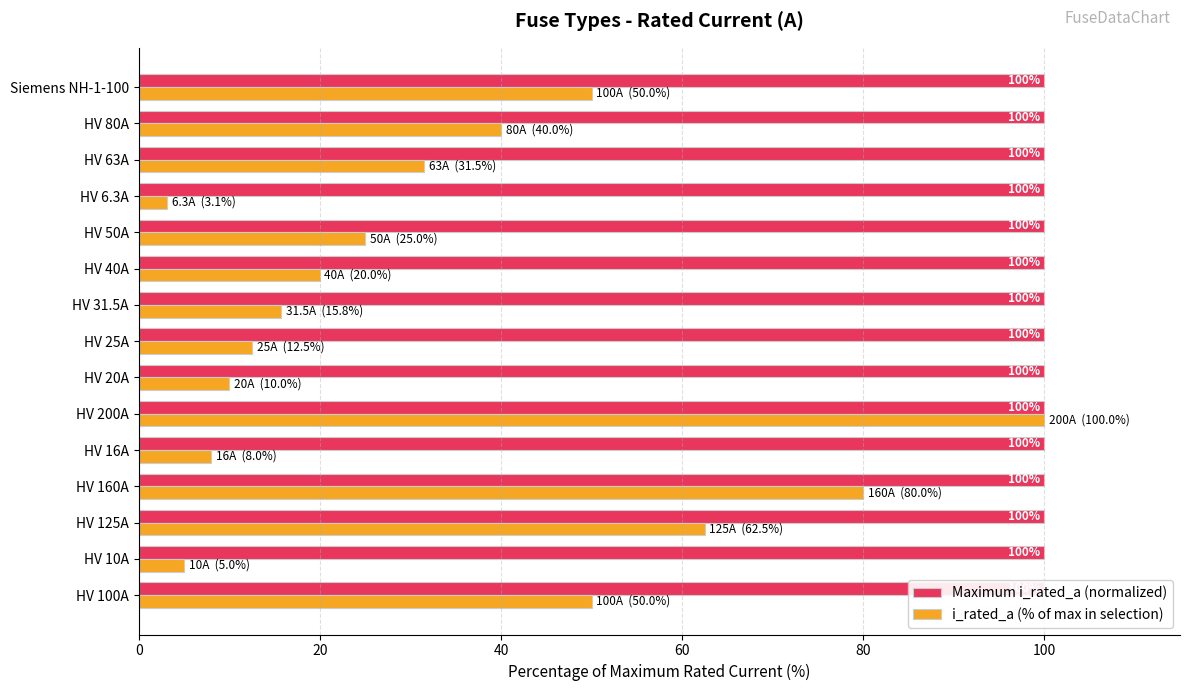

Which series has the largest total across all categories?

i_rated_a (% of max in selection)